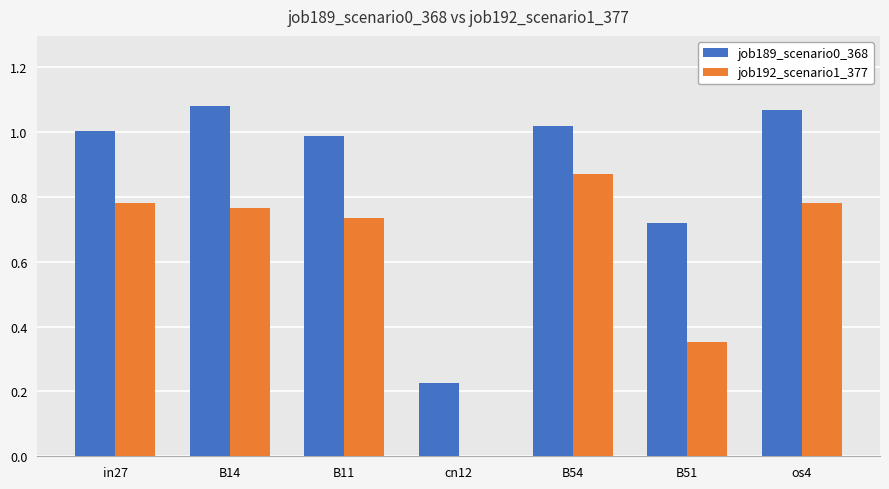

How many categories are shown in the chart?

7